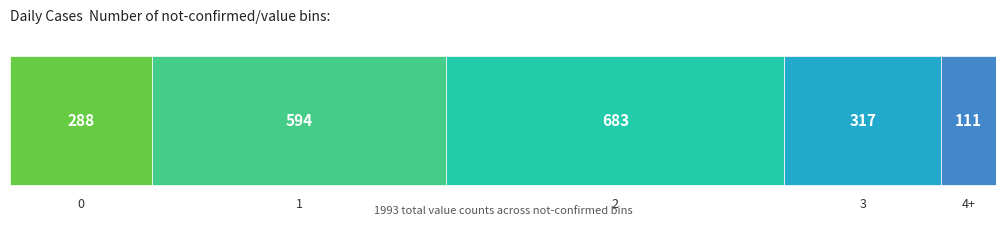

The value at 20 is 33. True or false?

False